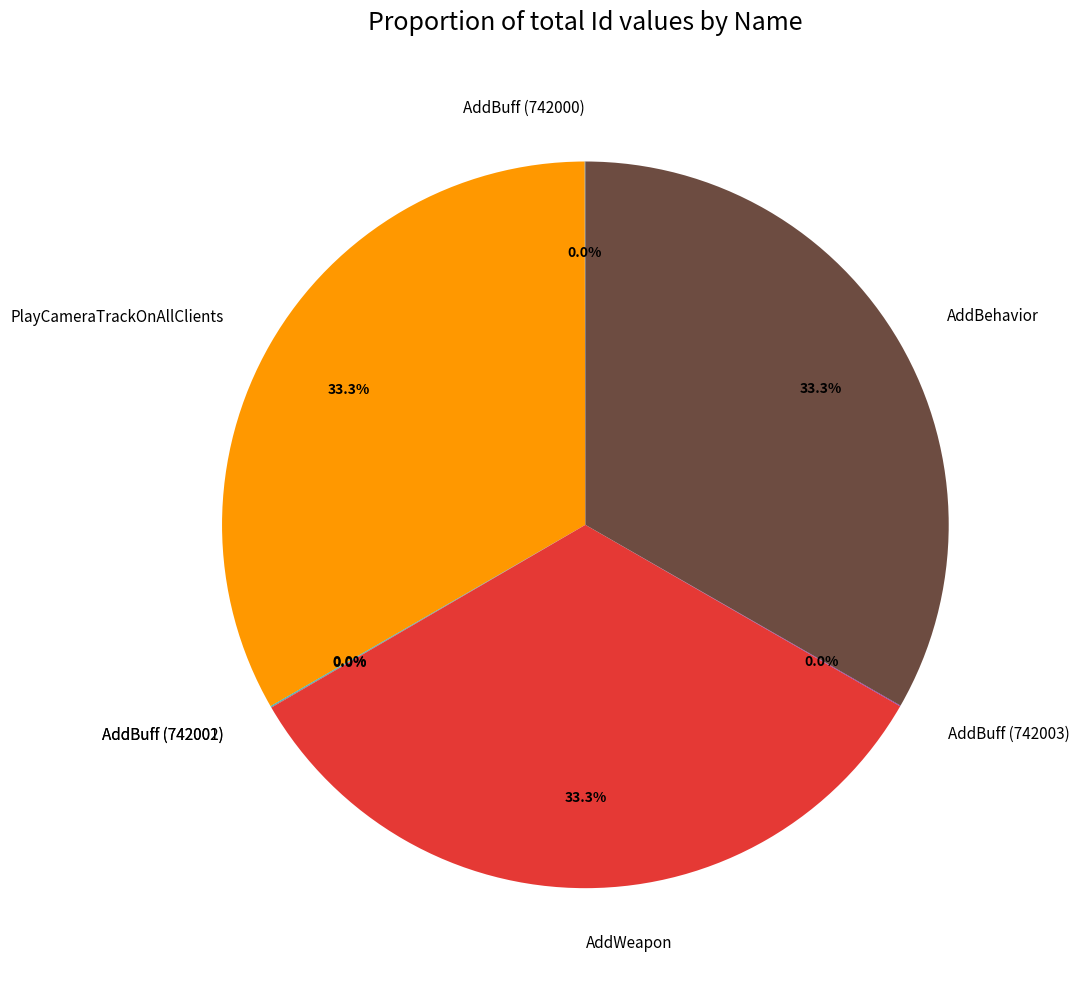

How much of the chart is everything except AddWeapon?

66.7%